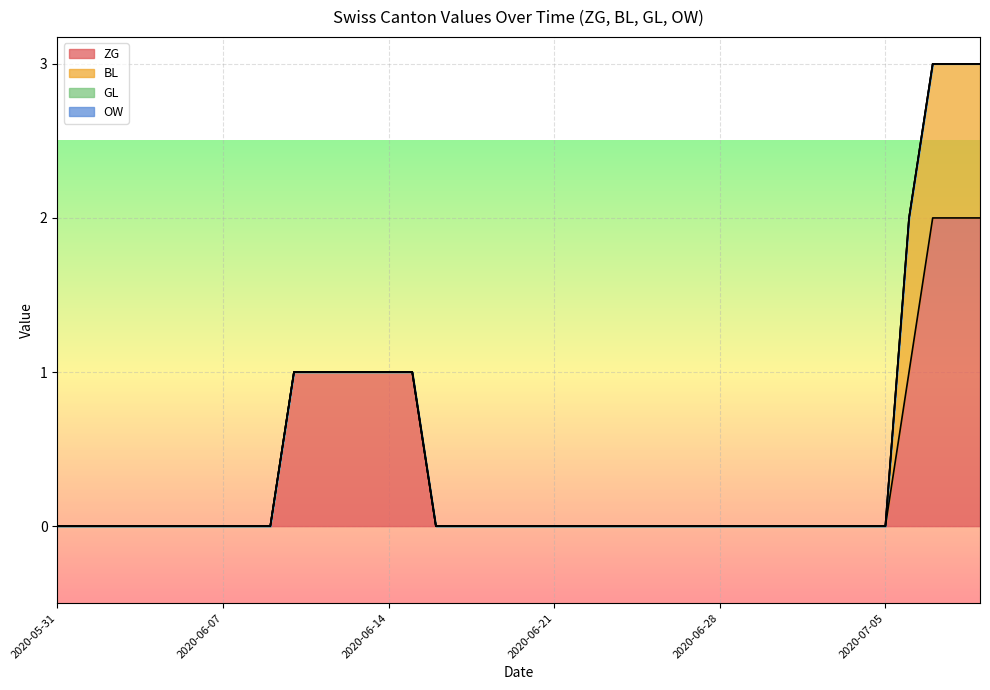

True or false: OW and ZG intersect in this chart.

False